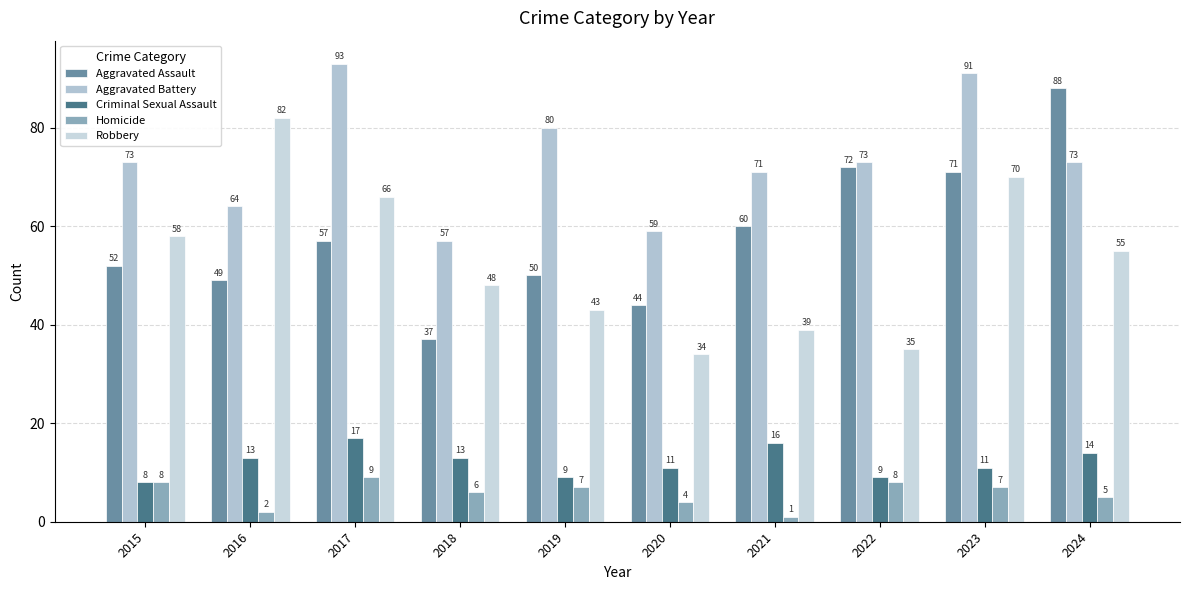

Count the Homicide values in the range 4 to 8.

7